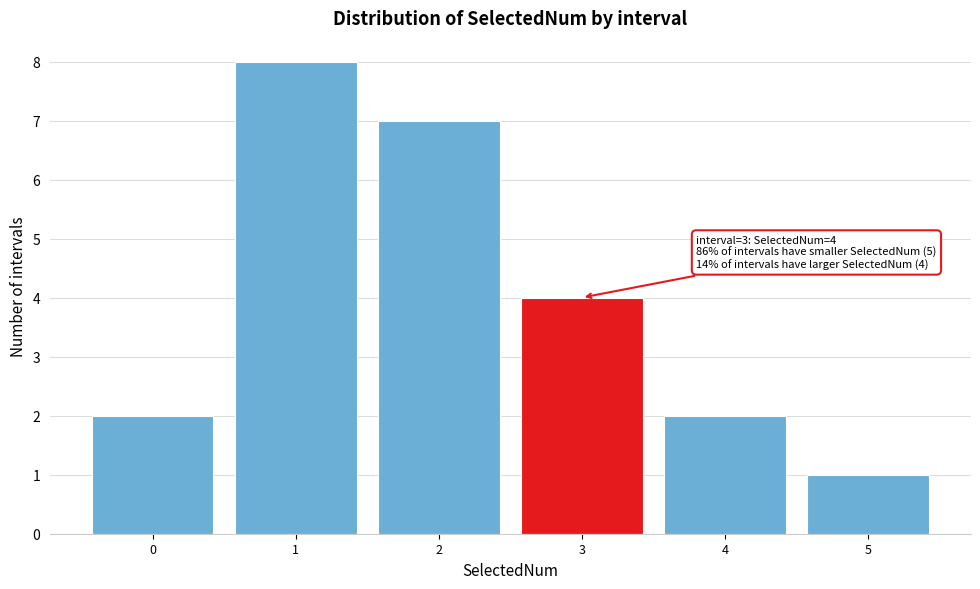

Over which range of the x-axis is the bar tallest?

0.5 to 1.5